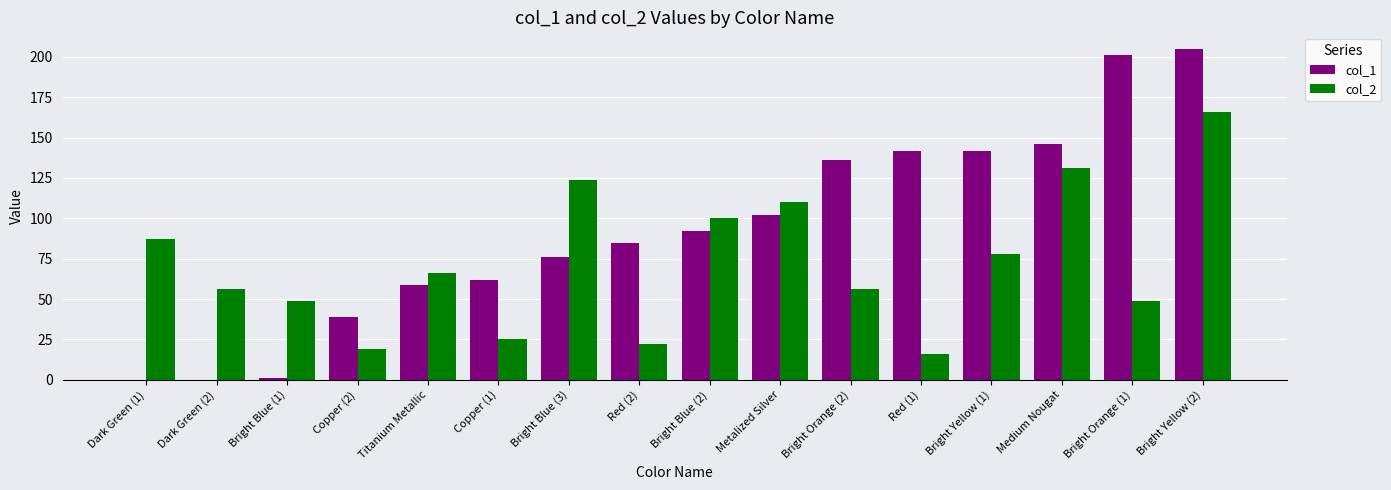

At which category is the sum across all series the highest?

Bright Yellow (2)